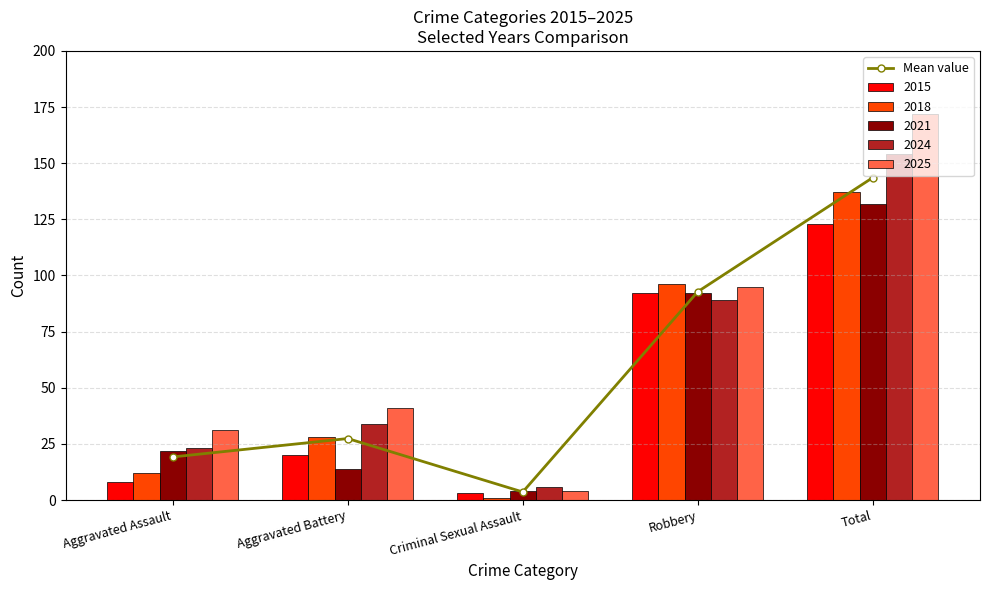

Is it true that the value at Robbery is 92.8?

True